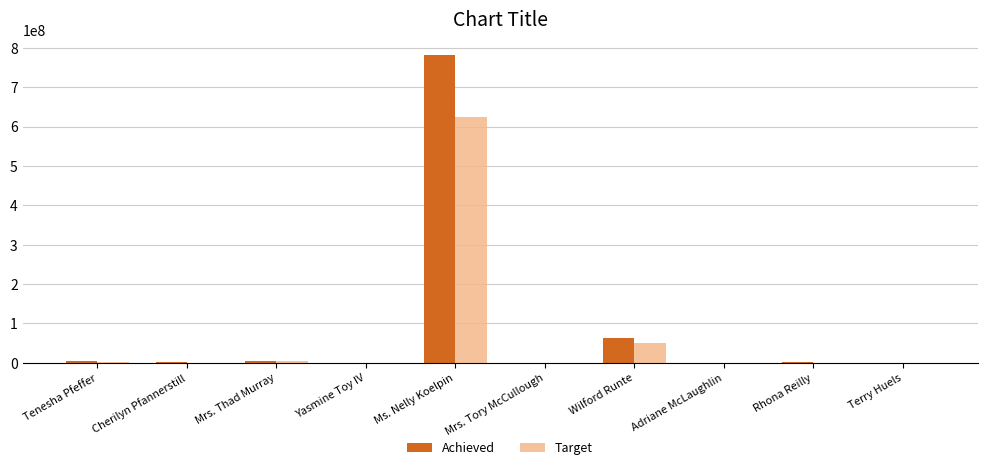

Which category has the highest value across all series?

Ms. Nelly Koelpin